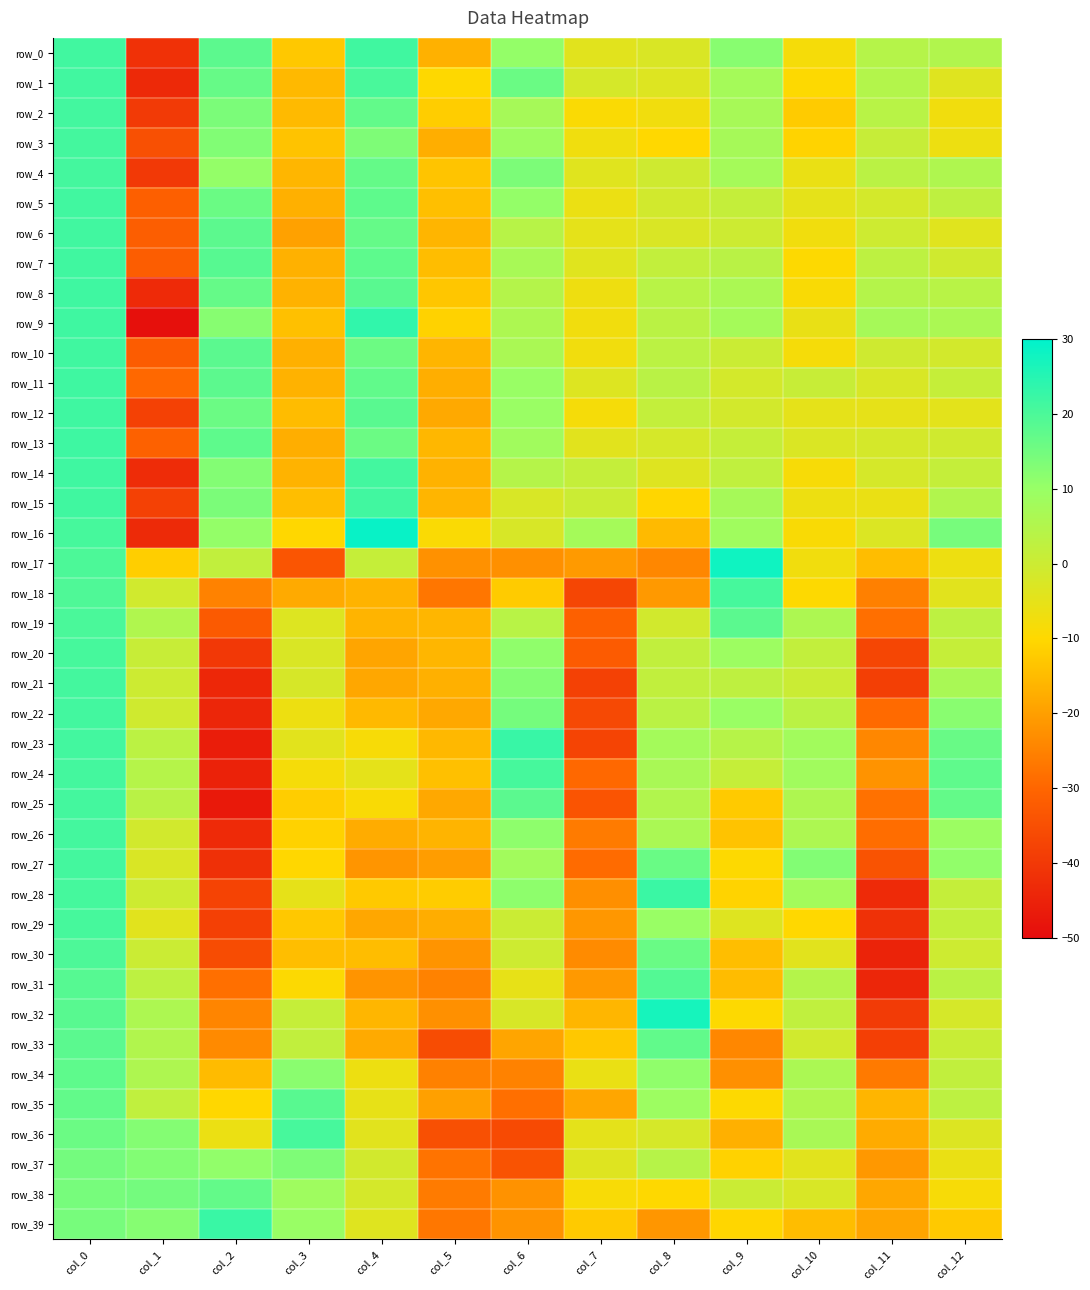

The row_29 series shows -4.4 at col_7. True or false?

False